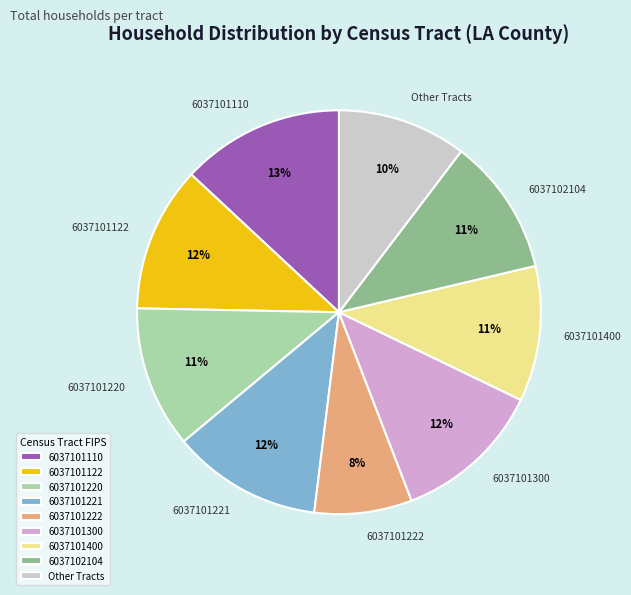

To the nearest percent, what is the difference between the largest and smallest slice percentages?

5%